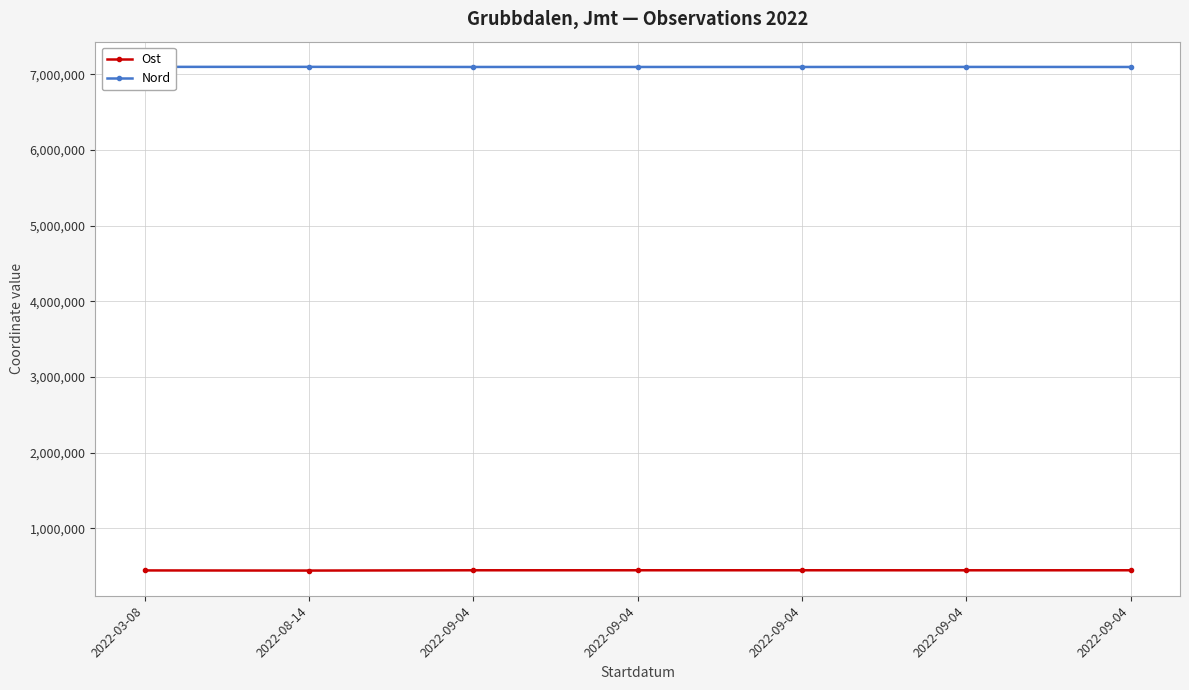

How many values in the Nord series are below 7097165?

3